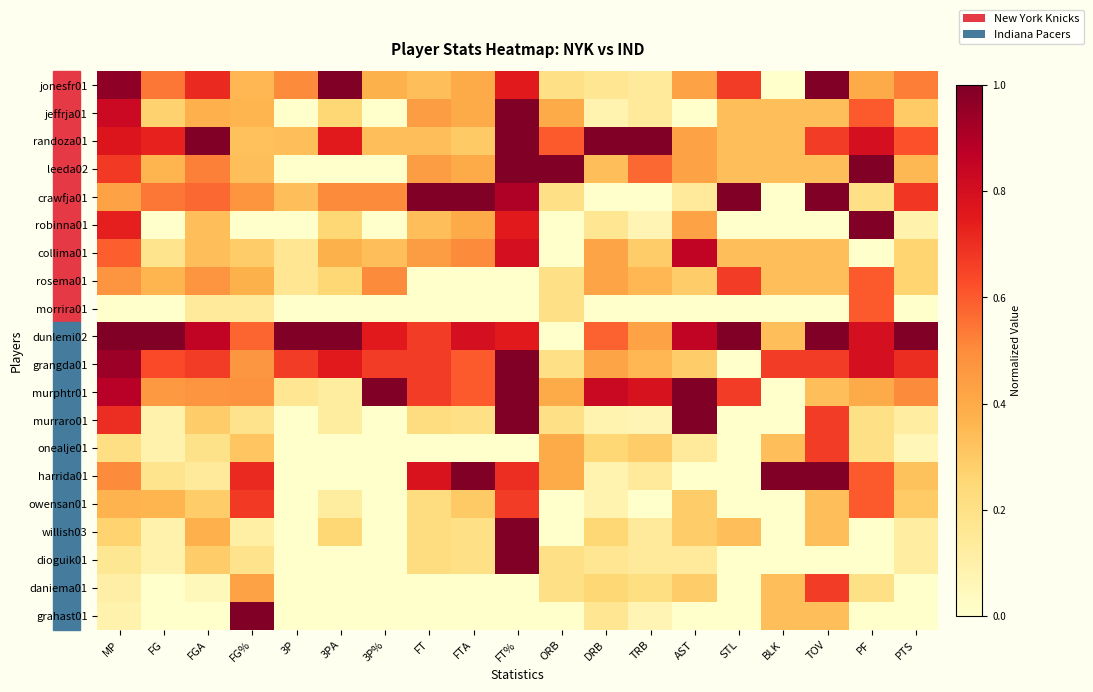

Reading right to left, extract all data points from this chart.

jonesfr01: PTS=0.5	PF=0.4	TOV=1.0	BLK=0.0	STL=0.7	AST=0.4	TRB=0.1	DRB=0.2	ORB=0.2	FT%=0.8	FTA=0.4	FT=0.3	3P%=0.4	3PA=1.0	3P=0.5	FG%=0.4	FGA=0.7	FG=0.5	MP=1.0
jeffrja01: PTS=0.3	PF=0.6	TOV=0.3	BLK=0.3	STL=0.3	AST=0.0	TRB=0.1	DRB=0.1	ORB=0.4	FT%=1.0	FTA=0.4	FT=0.4	3P%=0.0	3PA=0.2	3P=0.0	FG%=0.4	FGA=0.4	FG=0.3	MP=0.8
randoza01: PTS=0.6	PF=0.8	TOV=0.7	BLK=0.3	STL=0.3	AST=0.4	TRB=1.0	DRB=1.0	ORB=0.6	FT%=1.0	FTA=0.3	FT=0.3	3P%=0.3	3PA=0.8	3P=0.3	FG%=0.3	FGA=1.0	FG=0.7	MP=0.8
leeda02: PTS=0.4	PF=1.0	TOV=0.3	BLK=0.3	STL=0.3	AST=0.4	TRB=0.6	DRB=0.3	ORB=1.0	FT%=1.0	FTA=0.4	FT=0.4	3P%=0.0	3PA=0.0	3P=0.0	FG%=0.3	FGA=0.5	FG=0.4	MP=0.7
crawfja01: PTS=0.7	PF=0.2	TOV=1.0	BLK=0.0	STL=1.0	AST=0.1	TRB=0.0	DRB=0.0	ORB=0.2	FT%=0.9	FTA=1.0	FT=1.0	3P%=0.5	3PA=0.5	3P=0.3	FG%=0.5	FGA=0.6	FG=0.5	MP=0.4
robinna01: PTS=0.1	PF=1.0	TOV=0.0	BLK=0.0	STL=0.0	AST=0.4	TRB=0.1	DRB=0.2	ORB=0.0	FT%=0.8	FTA=0.4	FT=0.3	3P%=0.0	3PA=0.2	3P=0.0	FG%=0.0	FGA=0.3	FG=0.0	MP=0.7
collima01: PTS=0.3	PF=0.0	TOV=0.3	BLK=0.3	STL=0.3	AST=0.9	TRB=0.3	DRB=0.4	ORB=0.0	FT%=0.8	FTA=0.5	FT=0.4	3P%=0.3	3PA=0.4	3P=0.2	FG%=0.3	FGA=0.3	FG=0.2	MP=0.6
rosema01: PTS=0.3	PF=0.6	TOV=0.3	BLK=0.3	STL=0.7	AST=0.3	TRB=0.4	DRB=0.4	ORB=0.2	FT%=0.0	FTA=0.0	FT=0.0	3P%=0.5	3PA=0.2	3P=0.2	FG%=0.4	FGA=0.5	FG=0.4	MP=0.5
morrira01: PTS=0.0	PF=0.6	TOV=0.0	BLK=0.0	STL=0.0	AST=0.0	TRB=0.0	DRB=0.0	ORB=0.2	FT%=0.0	FTA=0.0	FT=0.0	3P%=0.0	3PA=0.0	3P=0.0	FG%=0.1	FGA=0.1	FG=0.0	MP=0.0
dunlemi02: PTS=1.0	PF=0.8	TOV=1.0	BLK=0.3	STL=1.0	AST=0.9	TRB=0.4	DRB=0.6	ORB=0.0	FT%=0.8	FTA=0.8	FT=0.7	3P%=0.8	3PA=1.0	3P=1.0	FG%=0.6	FGA=0.9	FG=1.0	MP=1.0
grangda01: PTS=0.7	PF=0.8	TOV=0.7	BLK=0.7	STL=0.0	AST=0.3	TRB=0.4	DRB=0.4	ORB=0.2	FT%=1.0	FTA=0.6	FT=0.7	3P%=0.7	3PA=0.8	3P=0.7	FG%=0.5	FGA=0.7	FG=0.6	MP=0.9
murphtr01: PTS=0.5	PF=0.4	TOV=0.3	BLK=0.0	STL=0.7	AST=1.0	TRB=0.8	DRB=0.8	ORB=0.4	FT%=1.0	FTA=0.6	FT=0.7	3P%=1.0	3PA=0.1	3P=0.2	FG%=0.5	FGA=0.5	FG=0.5	MP=0.9
murraro01: PTS=0.1	PF=0.2	TOV=0.7	BLK=0.0	STL=0.0	AST=1.0	TRB=0.1	DRB=0.1	ORB=0.2	FT%=1.0	FTA=0.2	FT=0.2	3P%=0.0	3PA=0.1	3P=0.0	FG%=0.2	FGA=0.3	FG=0.1	MP=0.7
onealje01: PTS=0.1	PF=0.2	TOV=0.7	BLK=0.3	STL=0.0	AST=0.1	TRB=0.3	DRB=0.2	ORB=0.4	FT%=0.0	FTA=0.0	FT=0.0	3P%=0.0	3PA=0.0	3P=0.0	FG%=0.3	FGA=0.2	FG=0.1	MP=0.2
harrida01: PTS=0.3	PF=0.6	TOV=1.0	BLK=1.0	STL=0.0	AST=0.0	TRB=0.1	DRB=0.1	ORB=0.4	FT%=0.7	FTA=1.0	FT=0.8	3P%=0.0	3PA=0.0	3P=0.0	FG%=0.7	FGA=0.1	FG=0.2	MP=0.5
owensan01: PTS=0.3	PF=0.6	TOV=0.3	BLK=0.0	STL=0.0	AST=0.3	TRB=0.0	DRB=0.1	ORB=0.0	FT%=0.7	FTA=0.3	FT=0.2	3P%=0.0	3PA=0.1	3P=0.0	FG%=0.7	FGA=0.3	FG=0.4	MP=0.4
willish03: PTS=0.1	PF=0.0	TOV=0.3	BLK=0.0	STL=0.3	AST=0.3	TRB=0.1	DRB=0.2	ORB=0.0	FT%=1.0	FTA=0.2	FT=0.2	3P%=0.0	3PA=0.2	3P=0.0	FG%=0.1	FGA=0.4	FG=0.1	MP=0.3
dioguik01: PTS=0.1	PF=0.0	TOV=0.0	BLK=0.0	STL=0.0	AST=0.1	TRB=0.1	DRB=0.2	ORB=0.2	FT%=1.0	FTA=0.2	FT=0.2	3P%=0.0	3PA=0.0	3P=0.0	FG%=0.2	FGA=0.3	FG=0.1	MP=0.2
daniema01: PTS=0.0	PF=0.2	TOV=0.7	BLK=0.3	STL=0.0	AST=0.3	TRB=0.2	DRB=0.2	ORB=0.2	FT%=0.0	FTA=0.0	FT=0.0	3P%=0.0	3PA=0.0	3P=0.0	FG%=0.4	FGA=0.0	FG=0.0	MP=0.1
grahast01: PTS=0.0	PF=0.0	TOV=0.3	BLK=0.3	STL=0.0	AST=0.0	TRB=0.1	DRB=0.2	ORB=0.0	FT%=0.0	FTA=0.0	FT=0.0	3P%=0.0	3PA=0.0	3P=0.0	FG%=1.0	FGA=0.0	FG=0.0	MP=0.1